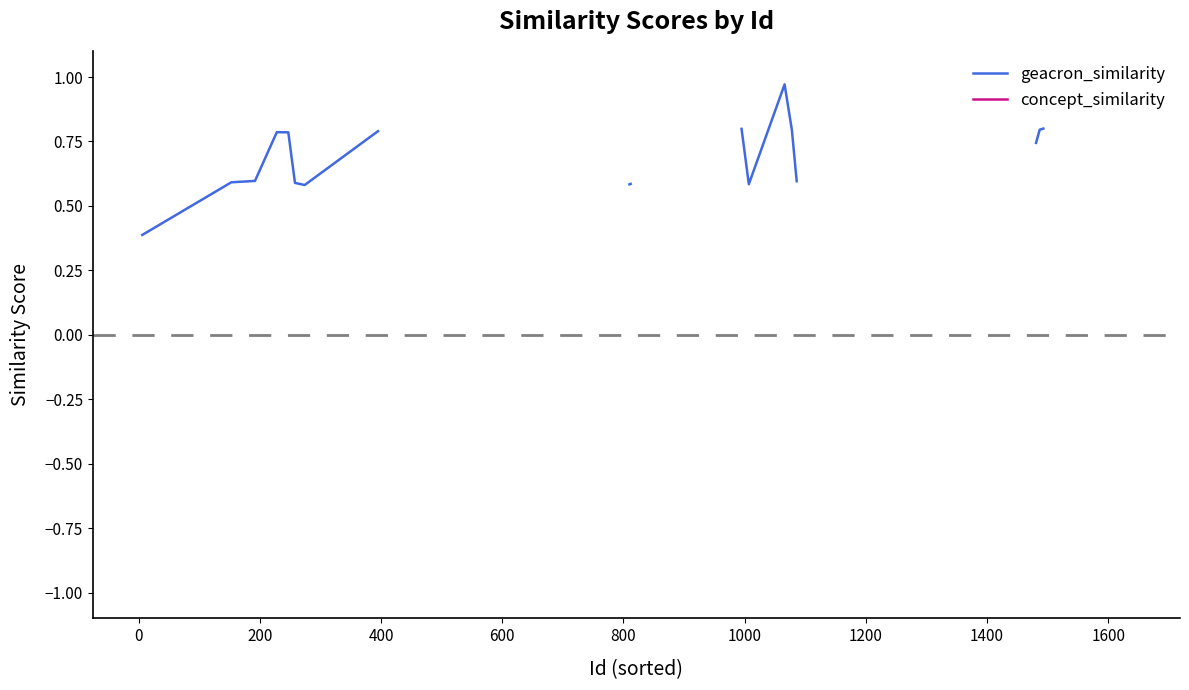

Is the value of concept_similarity at 30 greater than the value of geacron_similarity at 27?

No